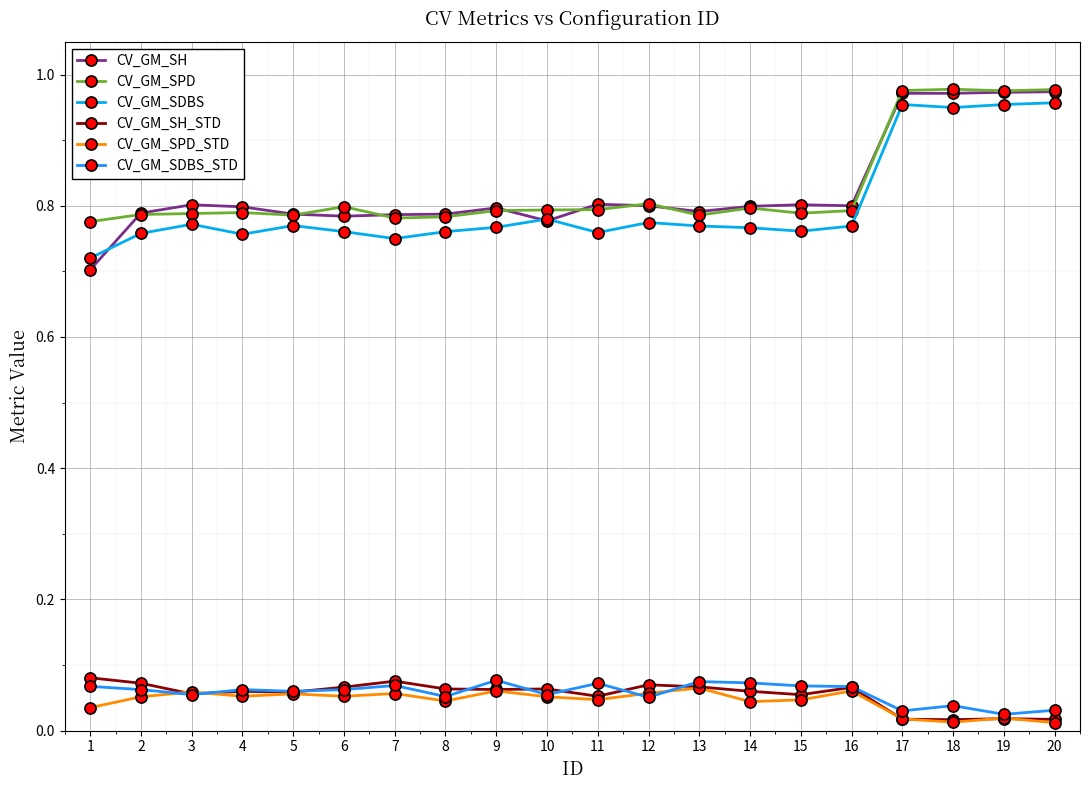

Which series has the largest range (max minus min)?

CV_GM_SH